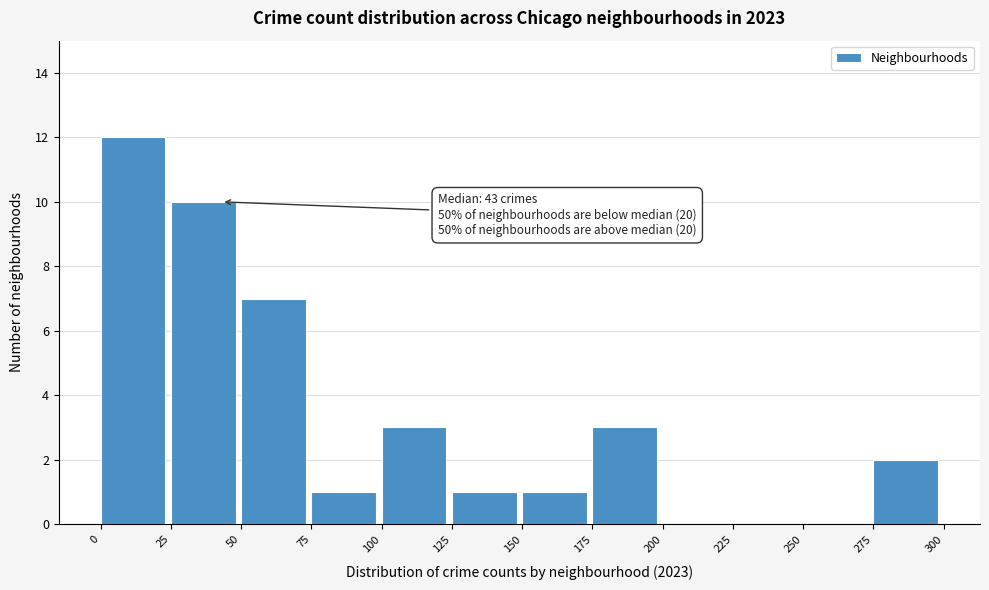

Which range on the x-axis has the tallest bar?

0 to 25